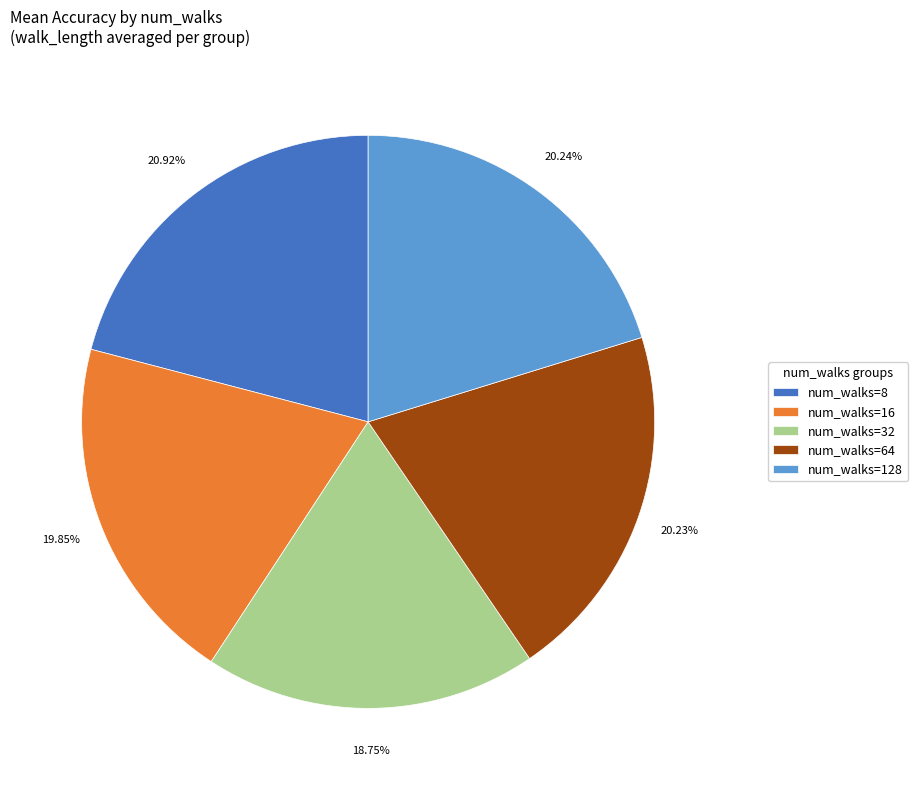

To the nearest percent, what portion does num_walks=16 represent?

20%